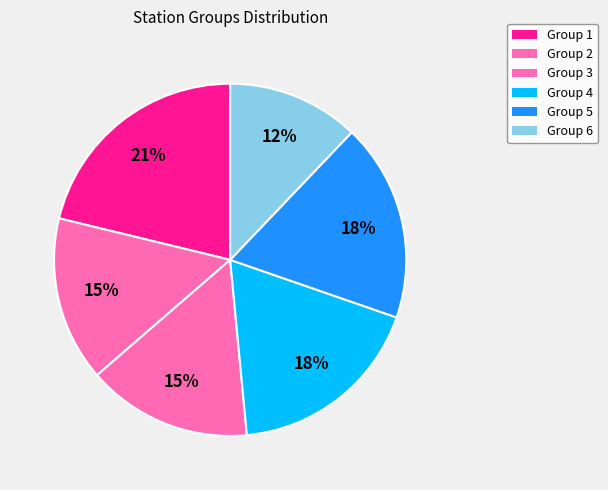

Count the number of slices in the pie.

6